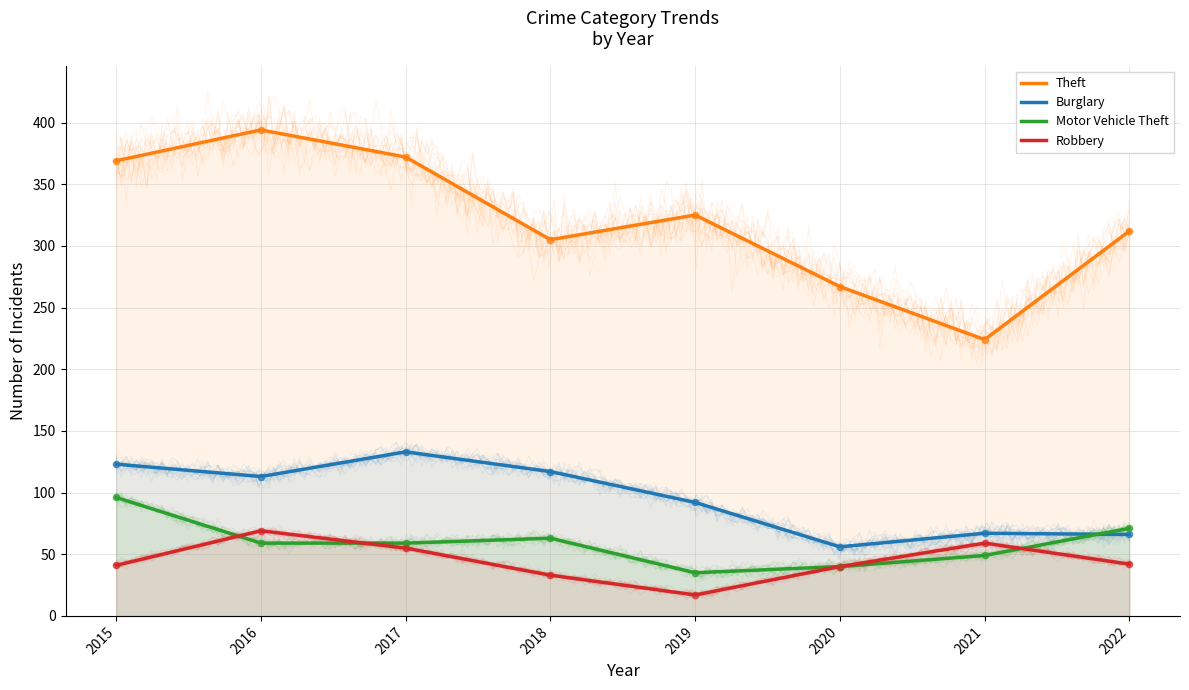

Is the value of Motor Vehicle Theft at 2022 greater than the value of Robbery at 2017?

Yes